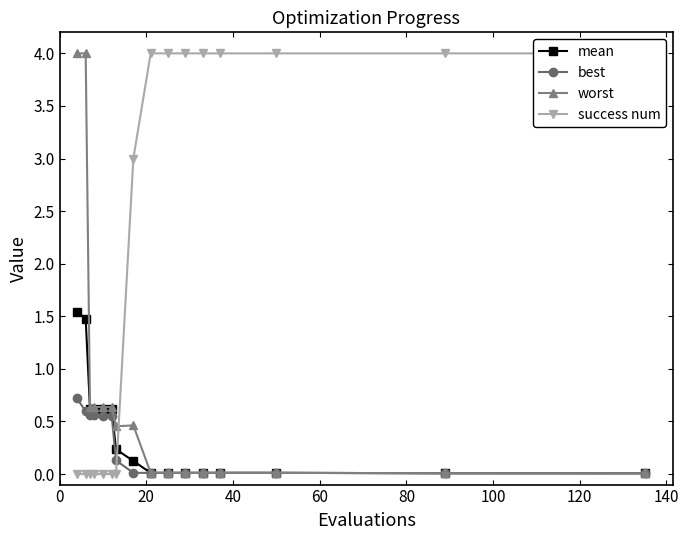

How many intersections are there between success num and worst?

1